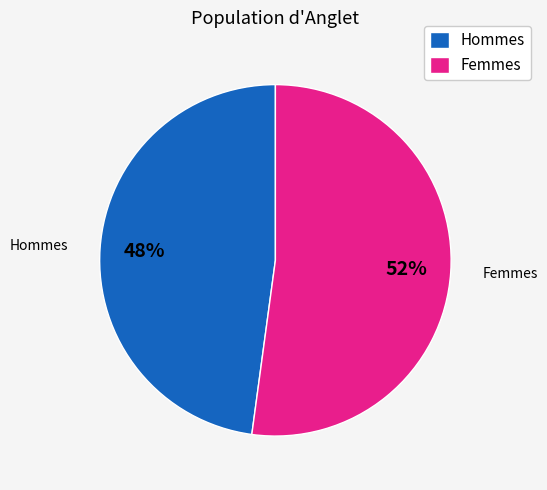

Which category accounts for the majority?

Femmes